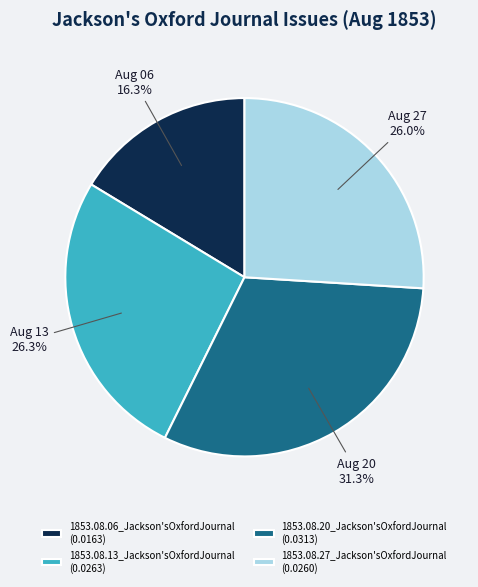

Combined, what portion of the pie is 1853.08.13_Jackson'sOxfordJournal (0.0263) and 1853.08.20_Jackson'sOxfordJournal (0.0313)?

57.7%